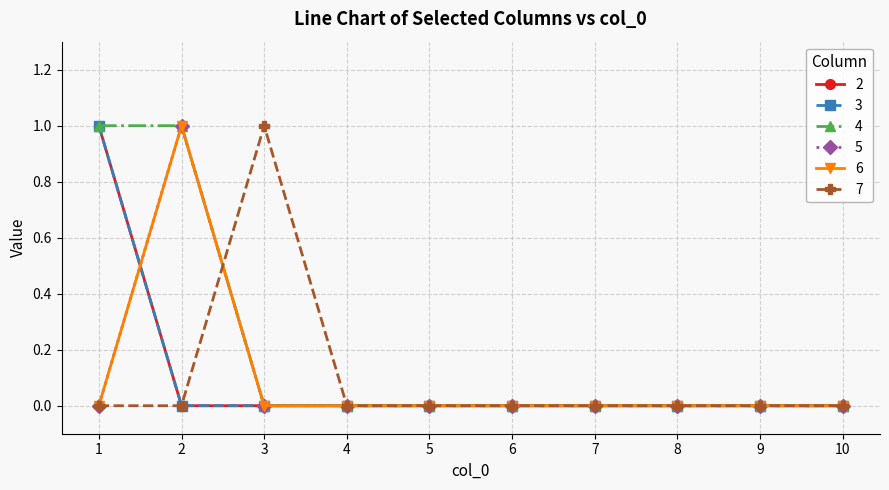

How many interior local peaks does the 7 series have?

1